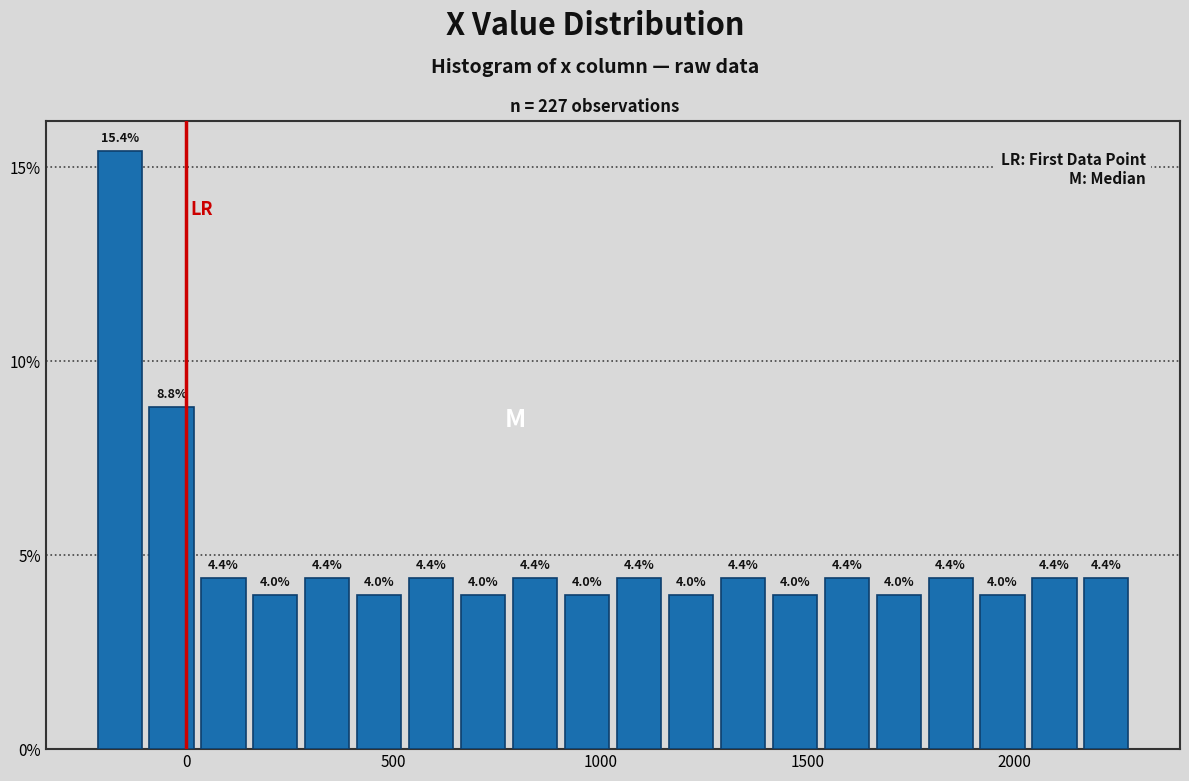

Read against the x-axis, roughly where is the centre of the tallest bar?

-150